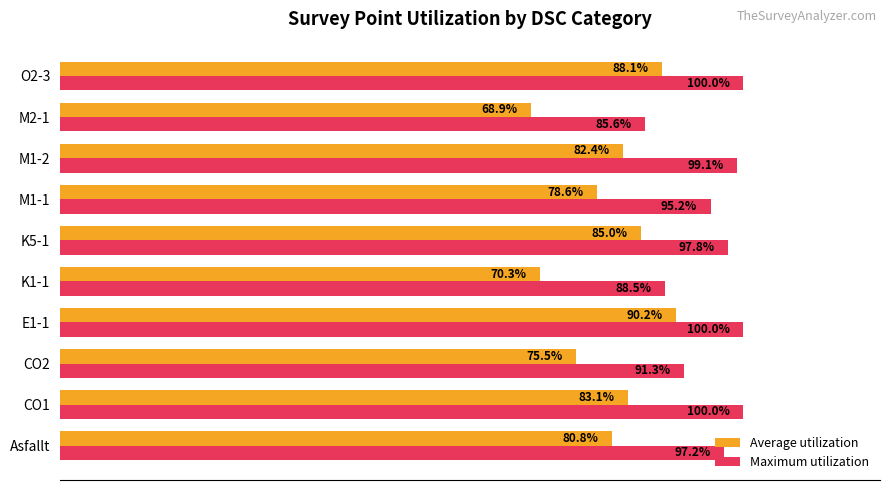

At which label is Average utilization closest to 79?

M1-1